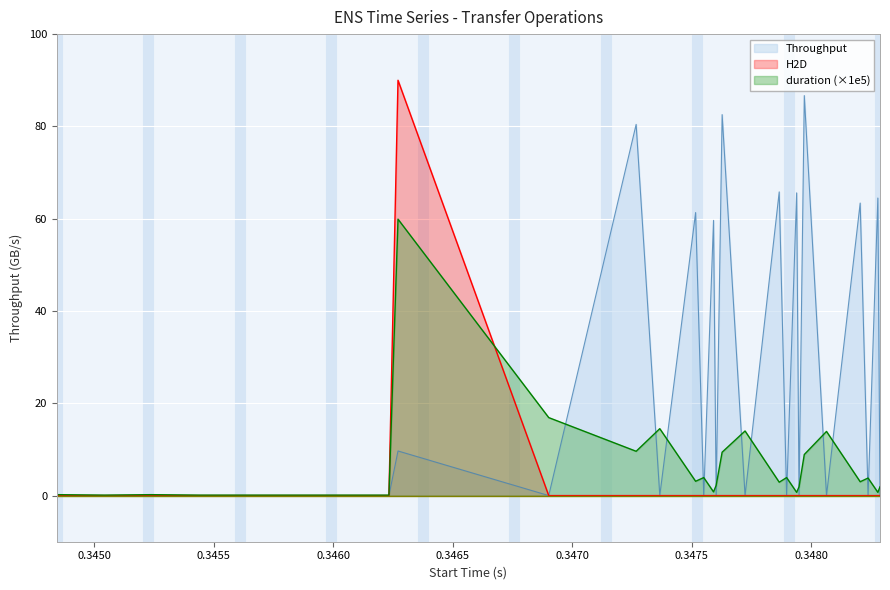

What is the sum of all duration values?

176.9